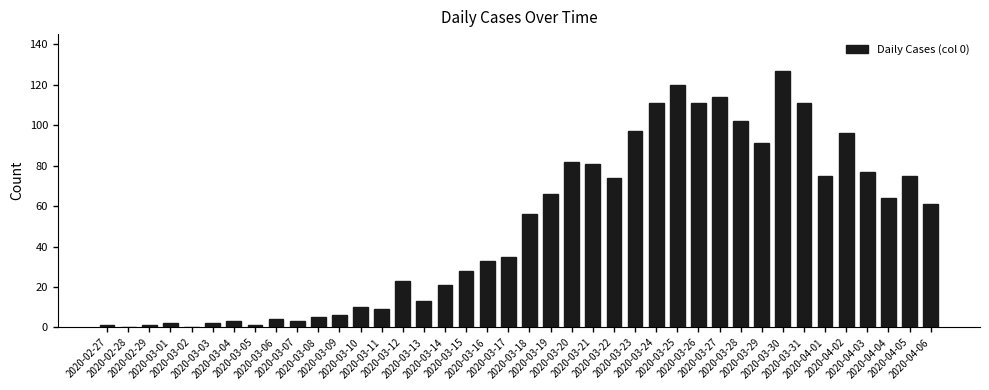

What is the greatest value displayed?

127